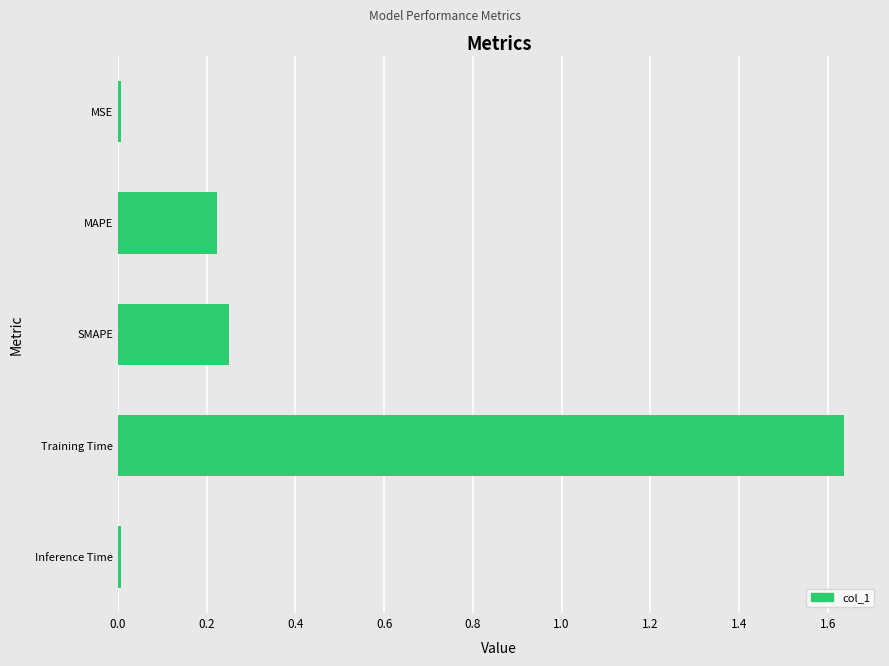

The value at MAPE is 0.1. True or false?

False